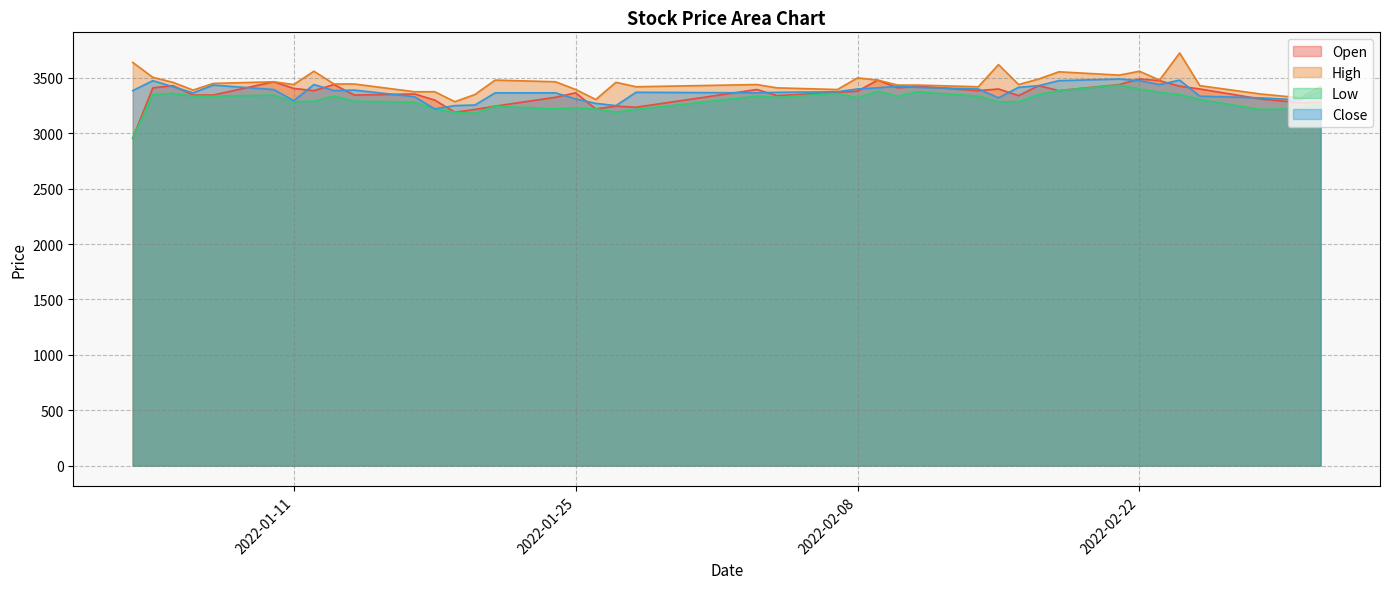

True or false: High has a value of 3525 at 2022-02-21.

True